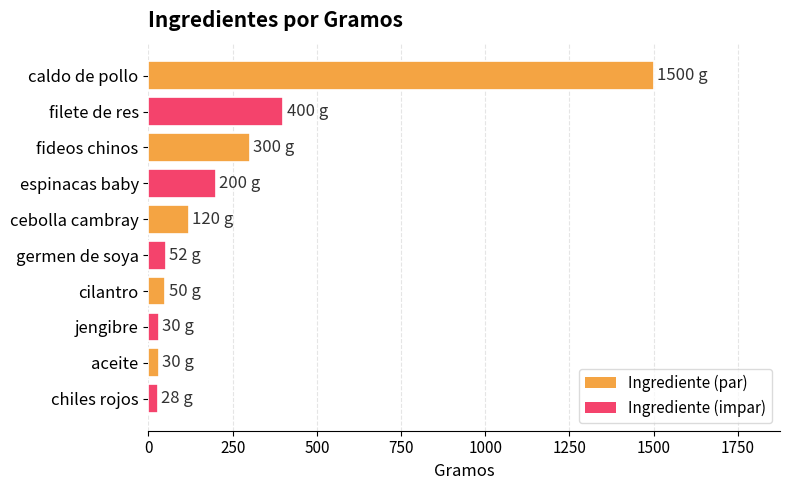

What is the change in value from fideos chinos to cebolla cambray?

-180